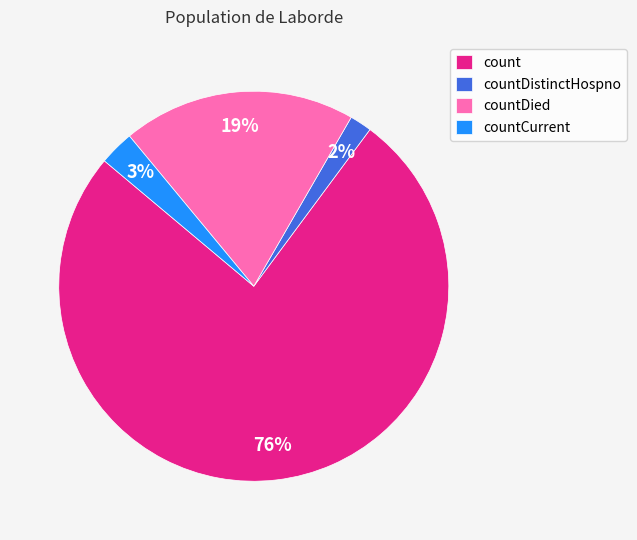

To the nearest percent, what is the difference between the countDied and count slice percentages?

57%